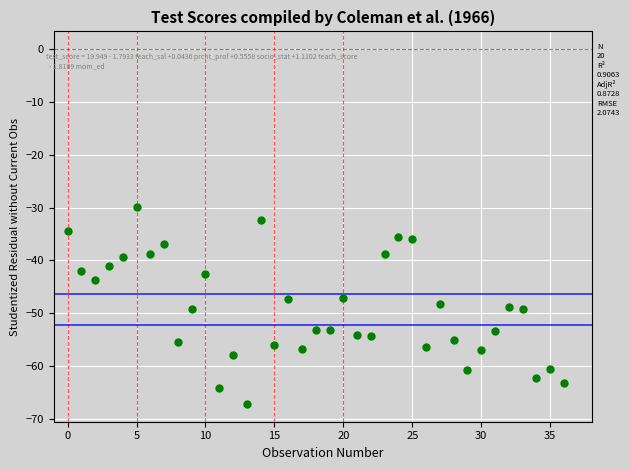

What is the range of Y values (max minus min)?

37.4